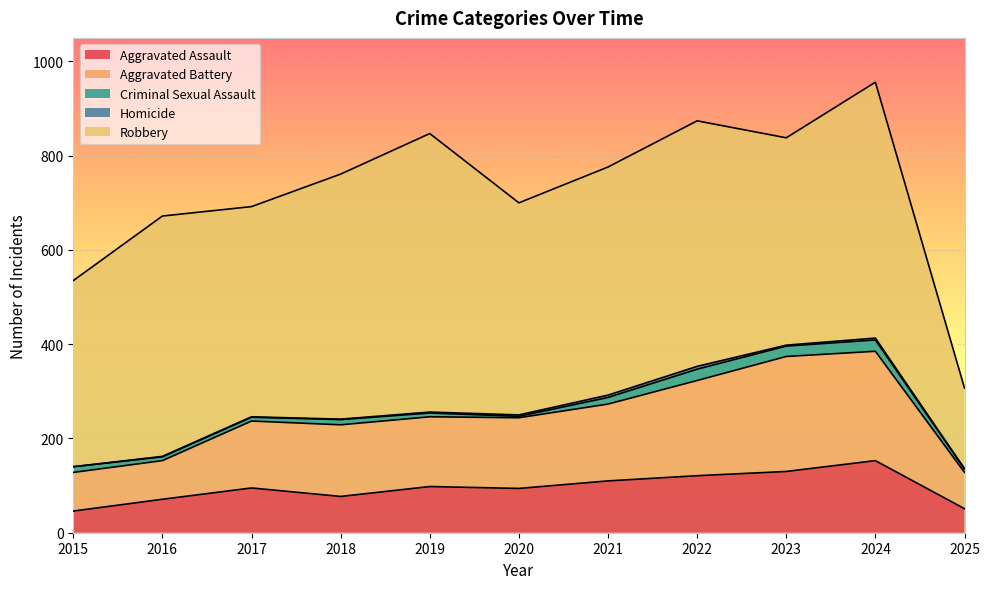

Is it true that Criminal Sexual Assault equals 12 at 2025?

False